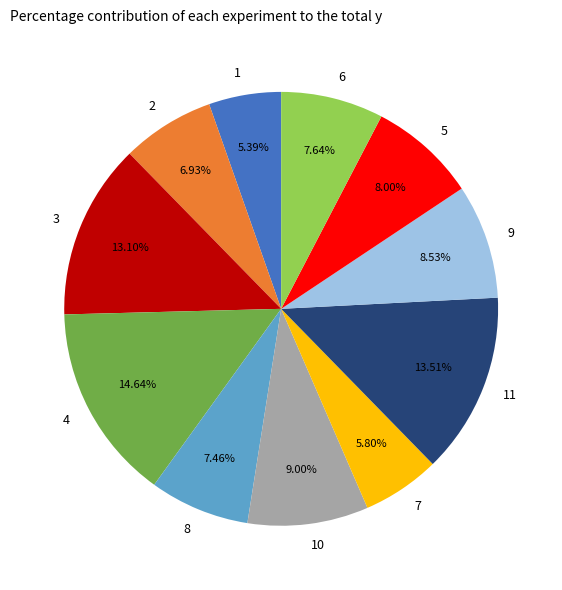

How many slices are in this pie chart?

11